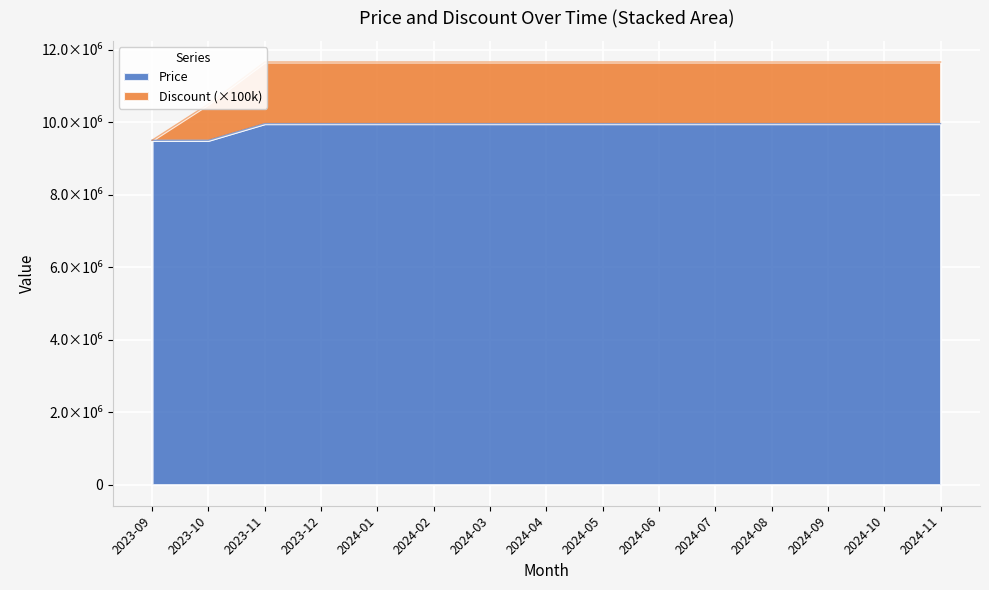

What is the label of the 3rd point from the right?

2024-09